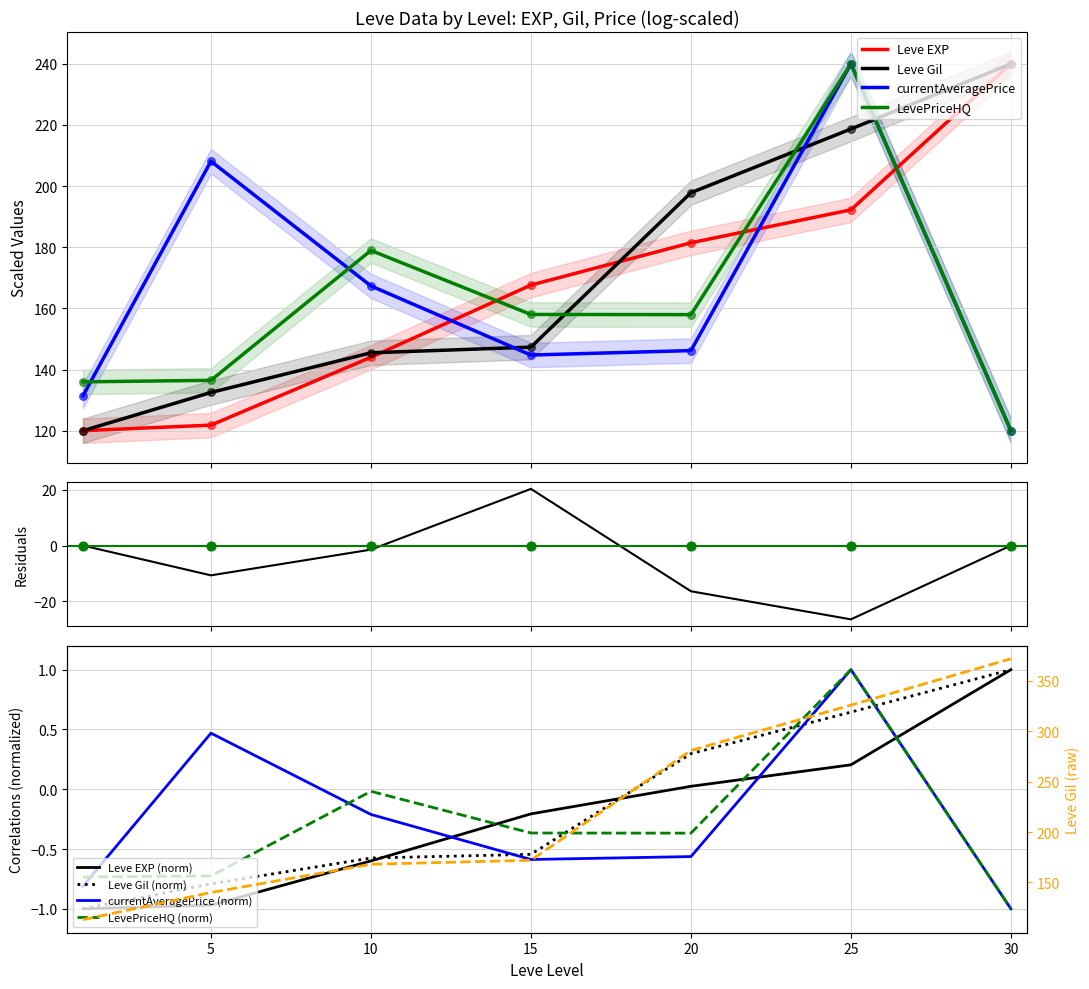

At how many categories does at least one series exceed 0?

3